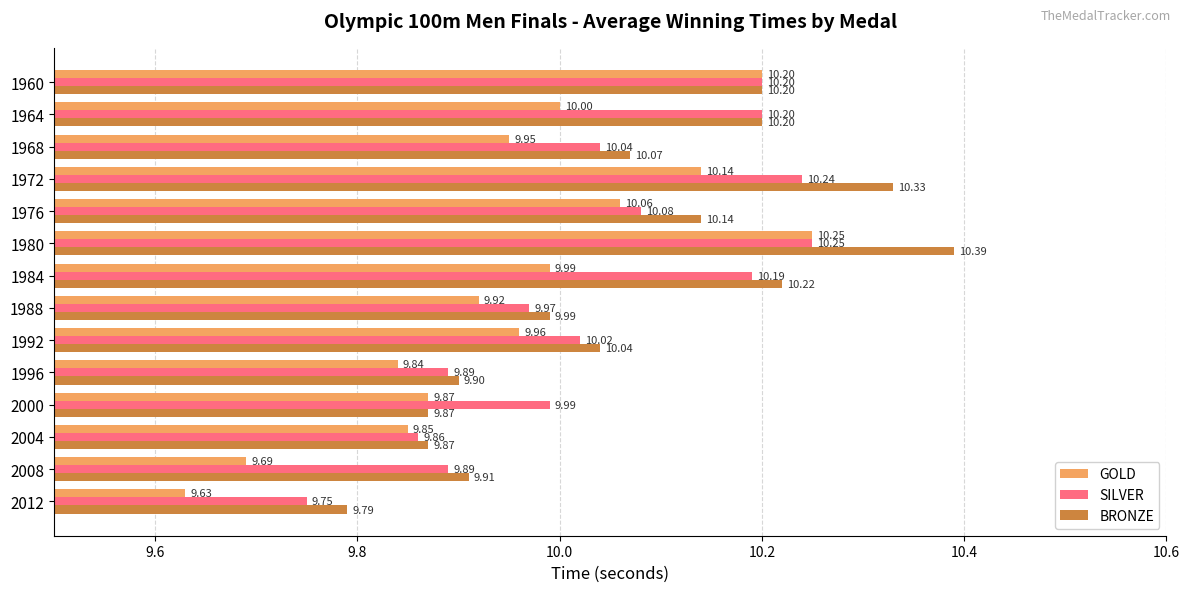

At which category is the sum across all series the highest?

1980